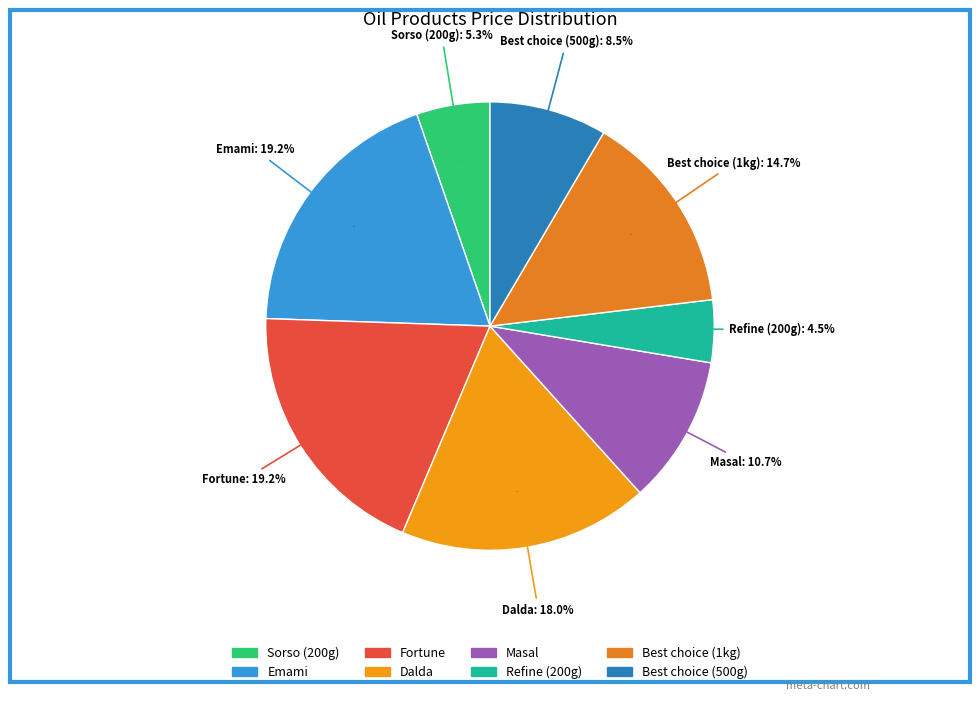

Rank the categories by value from lowest to highest.

Refine (200g), Sorso (200g), Best choice (500g), Masal, Best choice (1kg), Dalda, Emami, Fortune